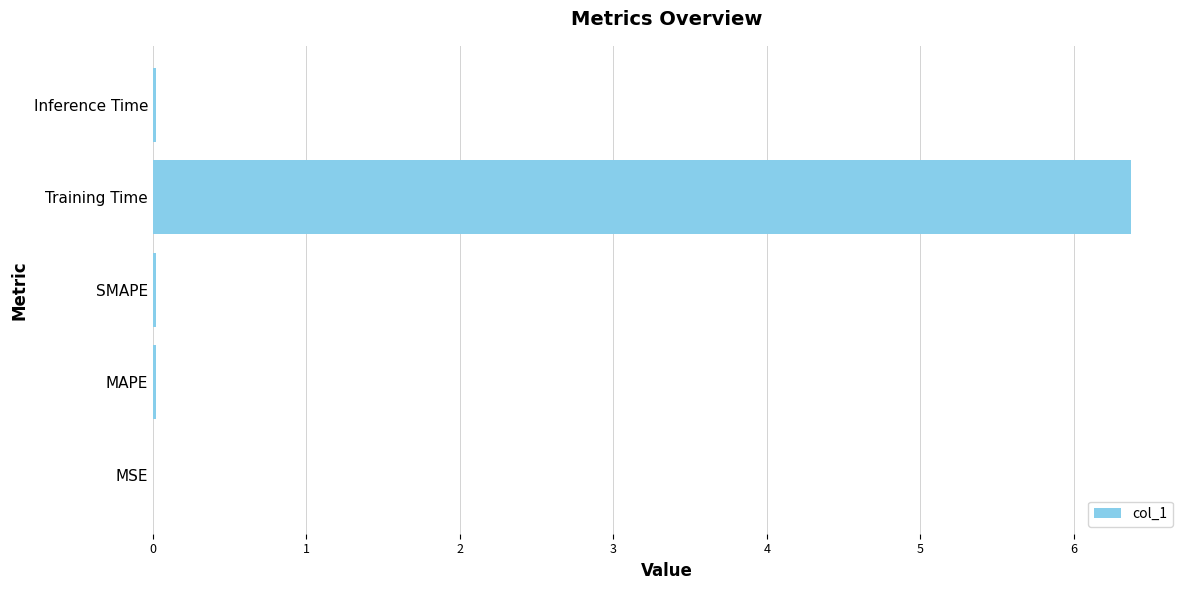

Is it true that the value at SMAPE is 0.0?

True